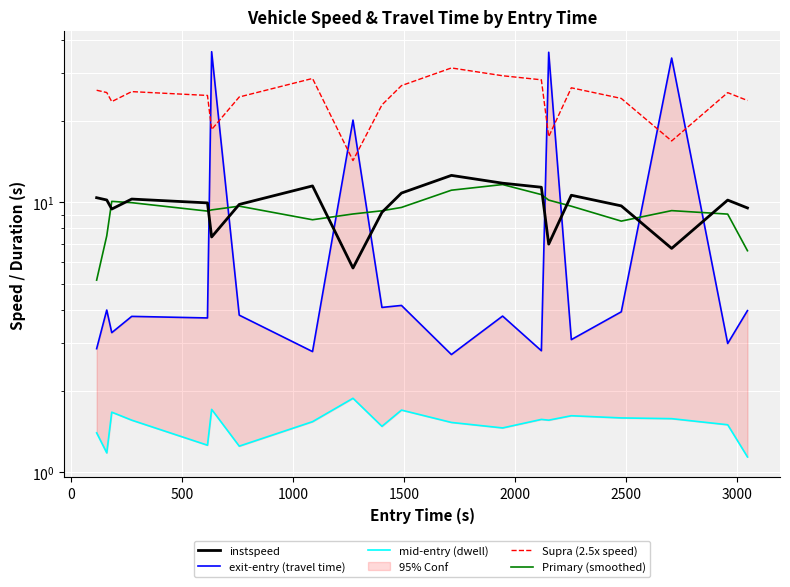

The value of Primary (smoothed) at 14 is 18.1. True or false?

False